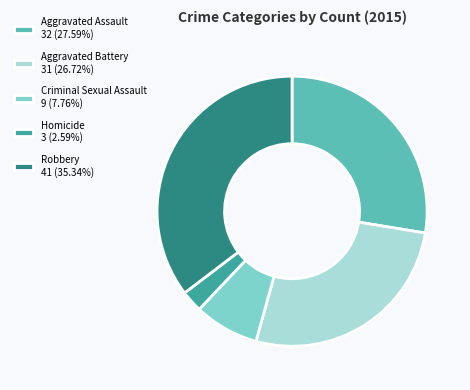

Approximately how many times larger is the value at Homicide compared to Criminal Sexual Assault?

0.3